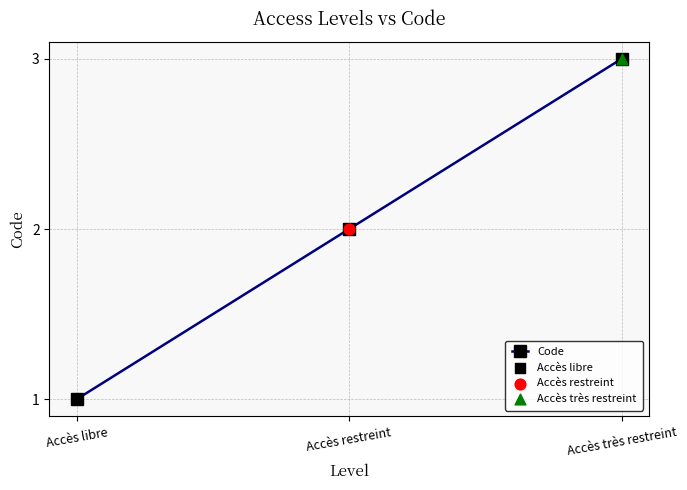

What is the change in value from Accès libre to Accès restreint?

+1